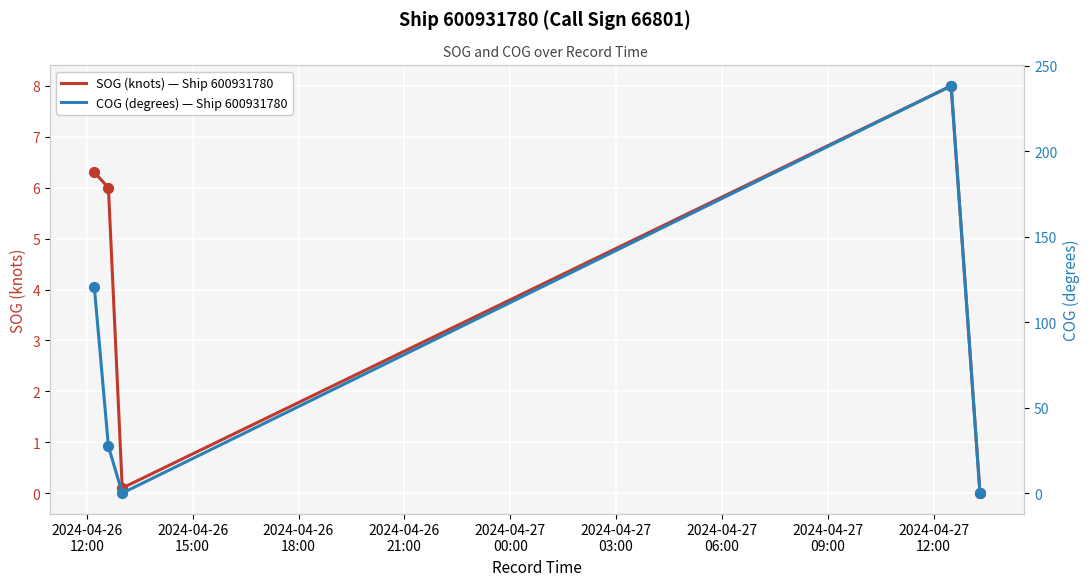

Which series has the widest spread of Y values?

COG (degrees) — Ship 600931780